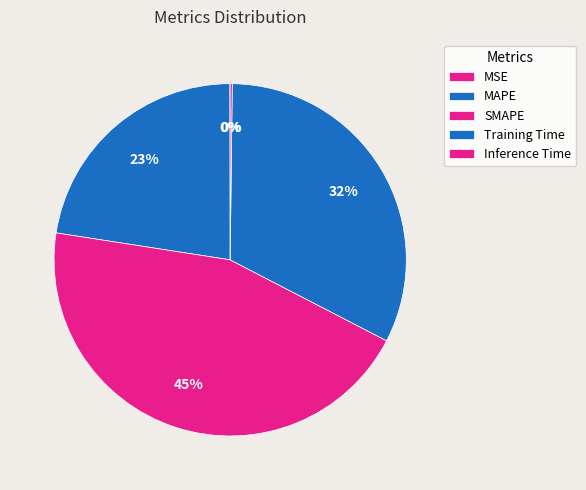

How many segments does this pie chart have?

5